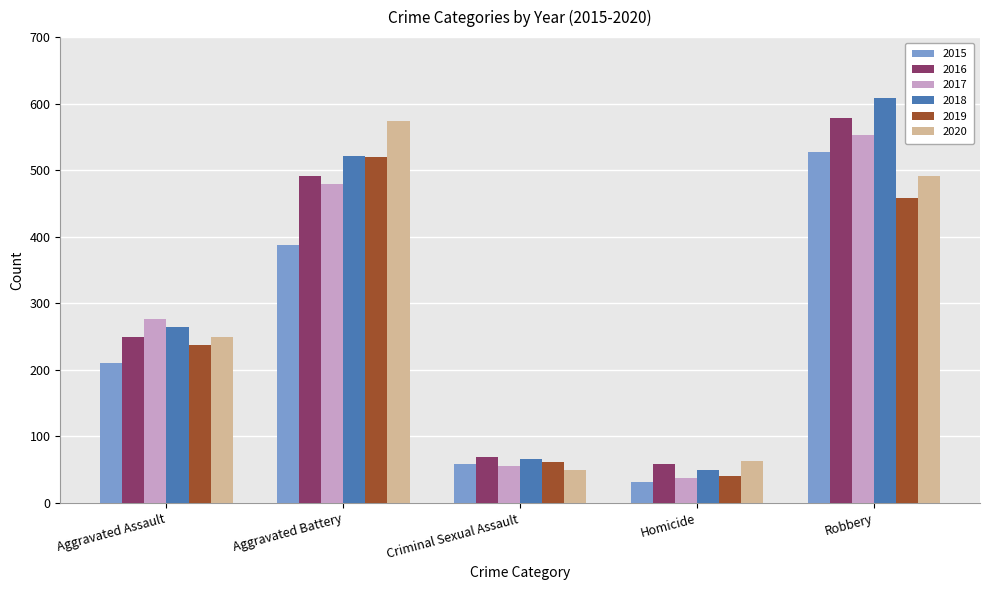

The value of 2020 at Aggravated Assault is 249. True or false?

True